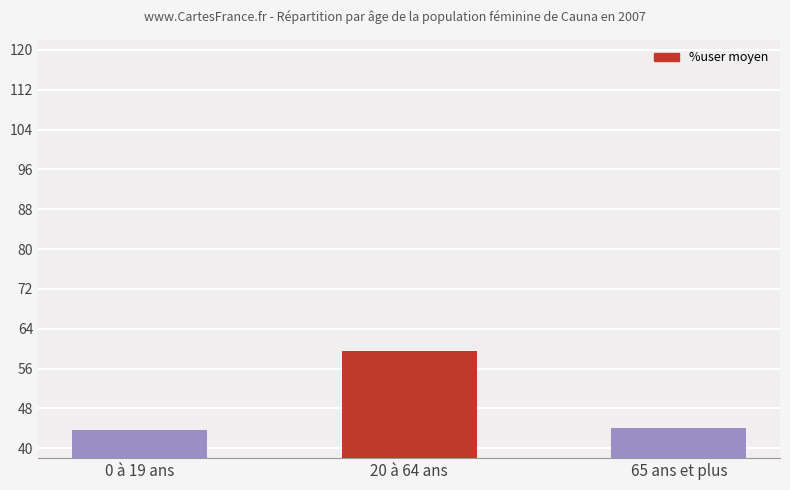

Where does the data first go above 44?

20 à 64 ans